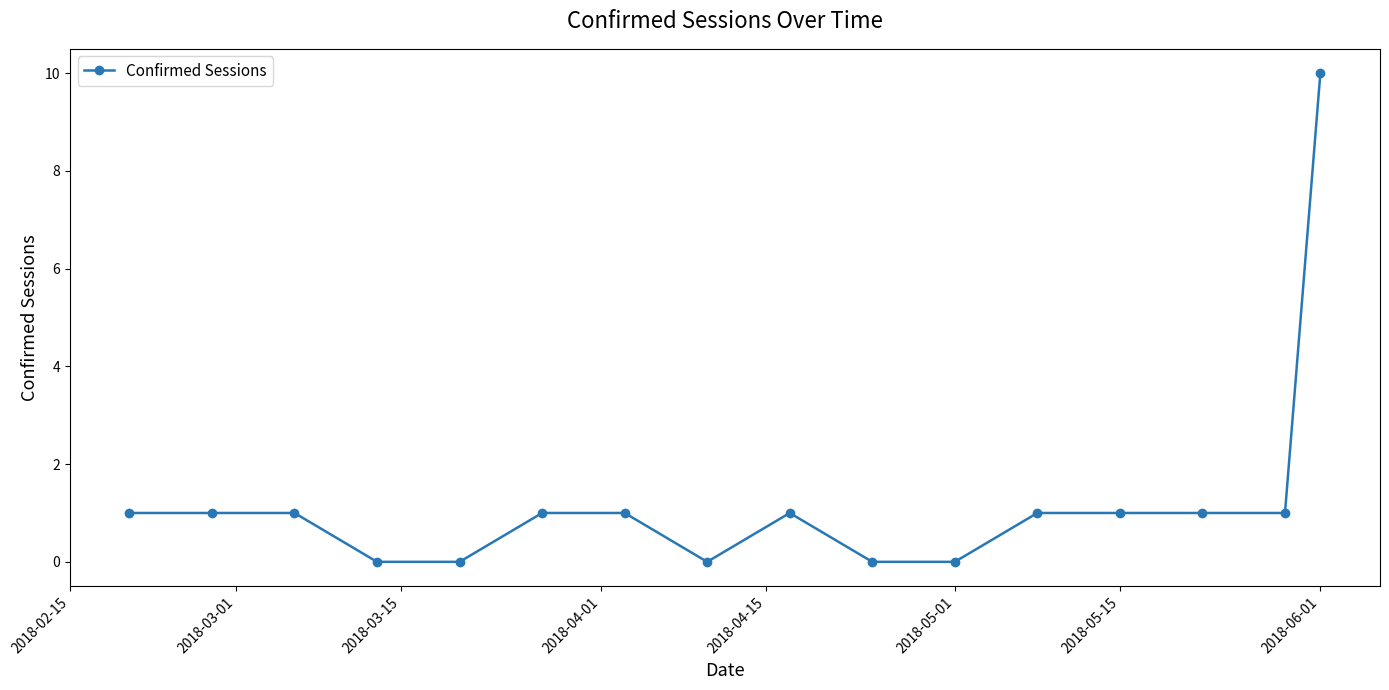

What is the value of the 3rd point from the left?

1